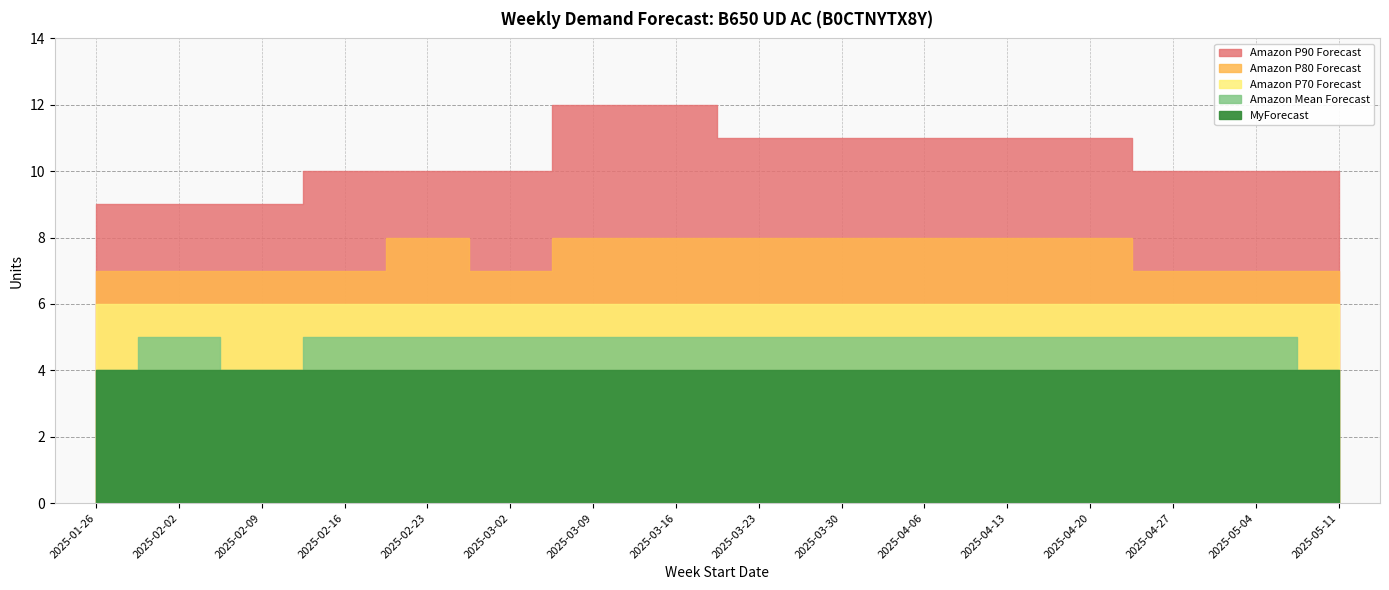

How many lines are shown in the chart?

5